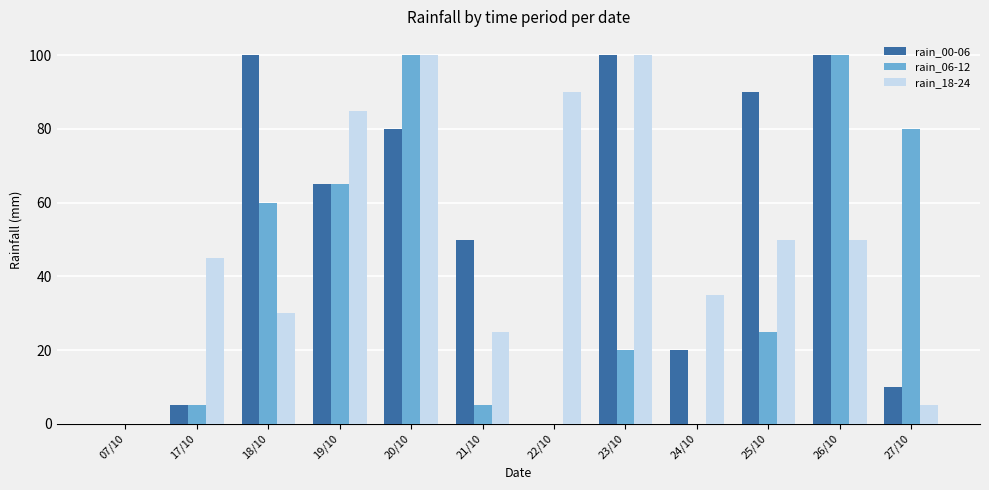

Between 23/10 and 26/10, which series saw the biggest shift?

rain_06-12